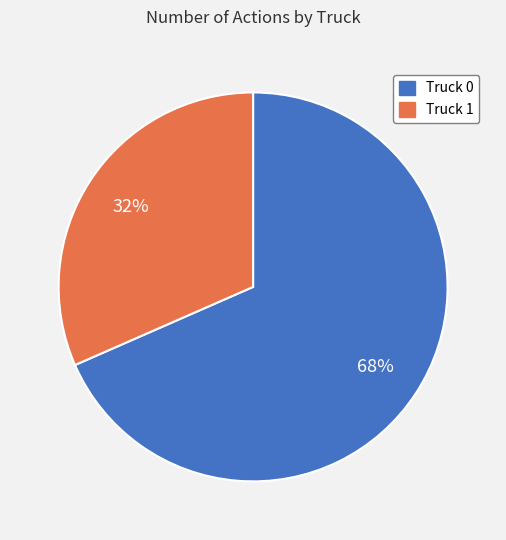

What is the smallest slice in the pie chart?

Truck 1